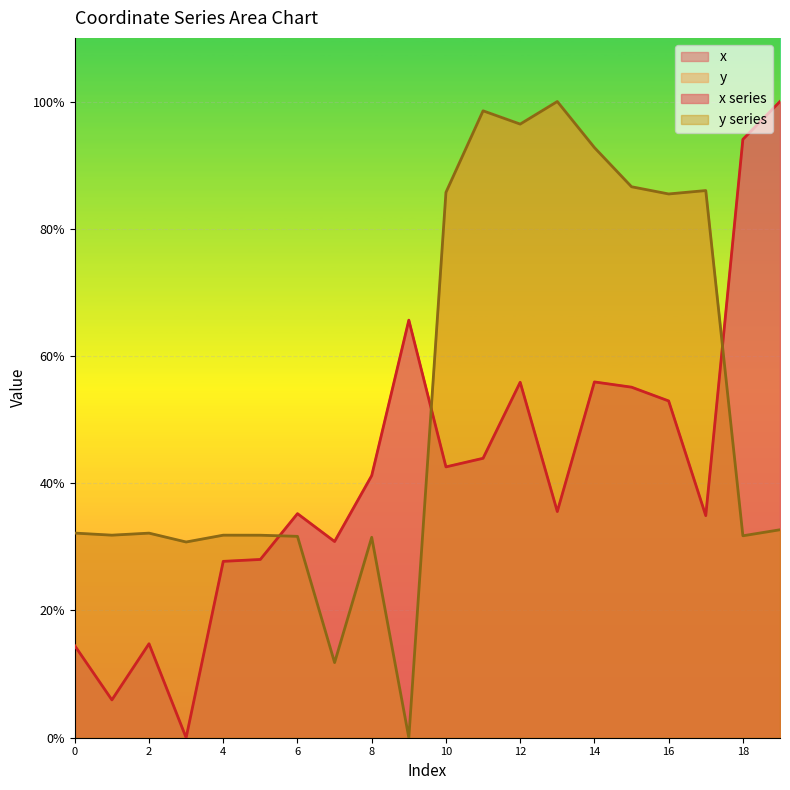

List the series in order of their peak value, lowest first.

x, y